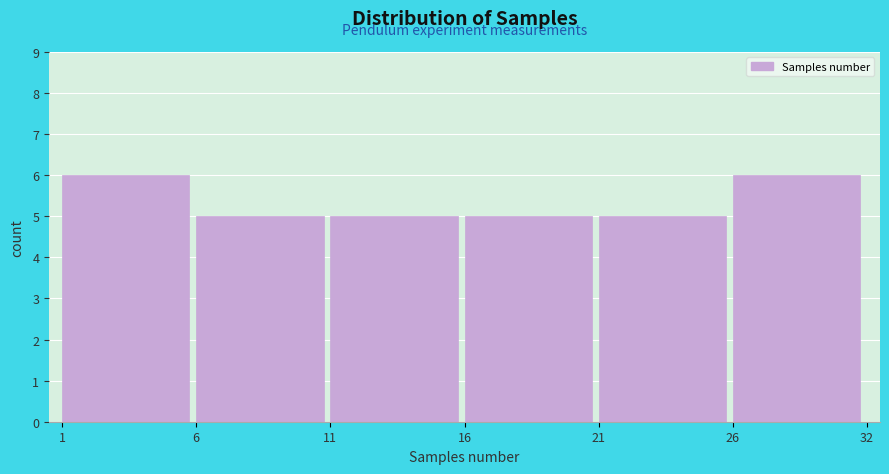

Reading left to right, extract all data points from this chart.

6	5	5	5	5	6